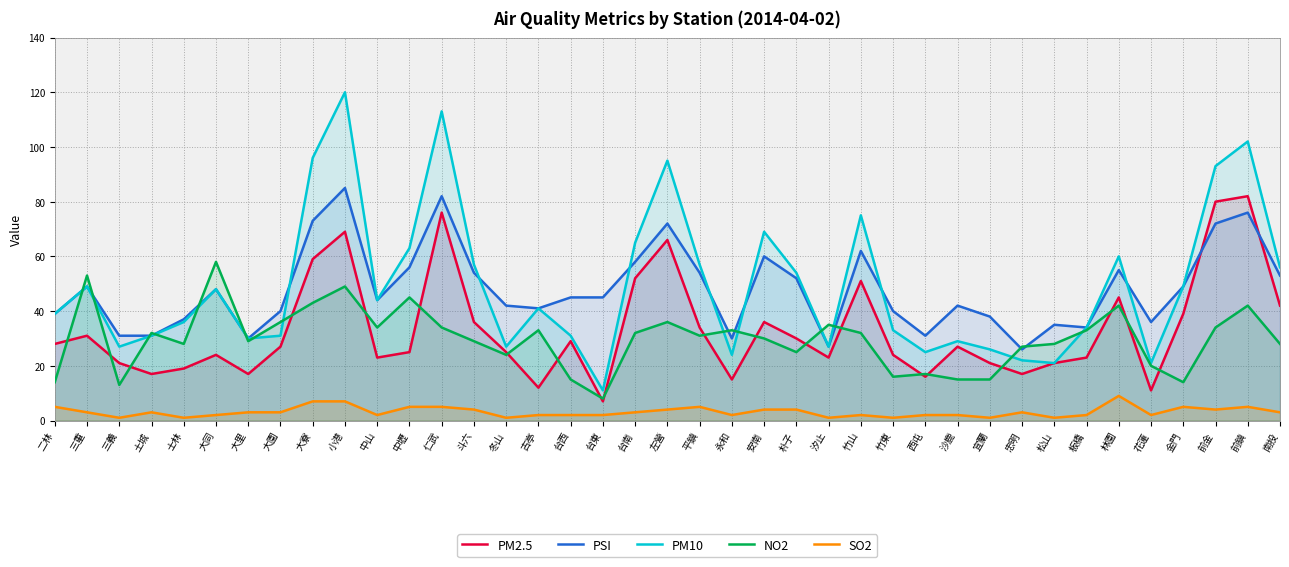

How many SO2 values are between 2 and 4?

23